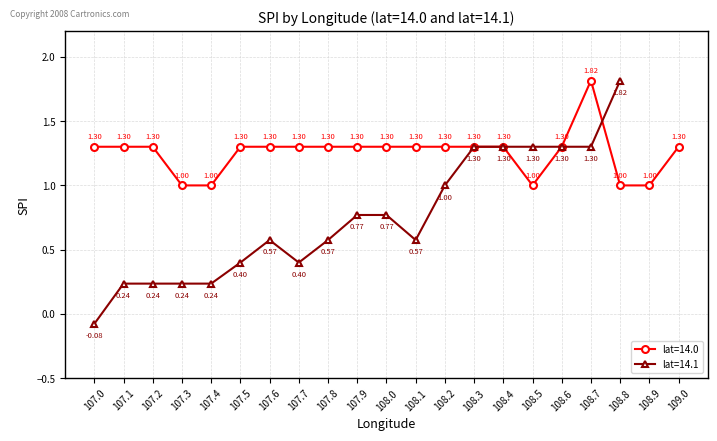

What is the sum of all values?

40.6